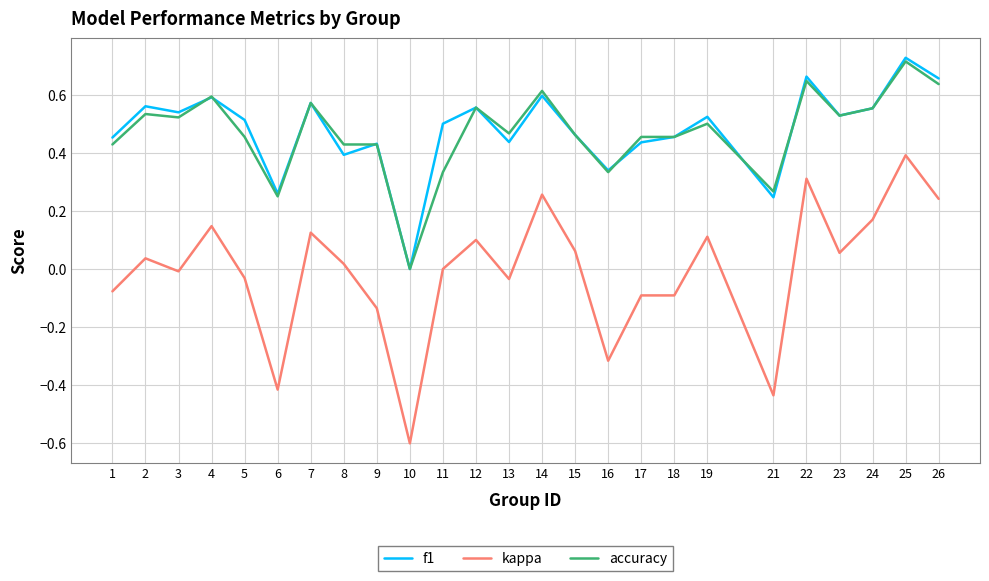

True or false: kappa and f1 cross at least once.

False